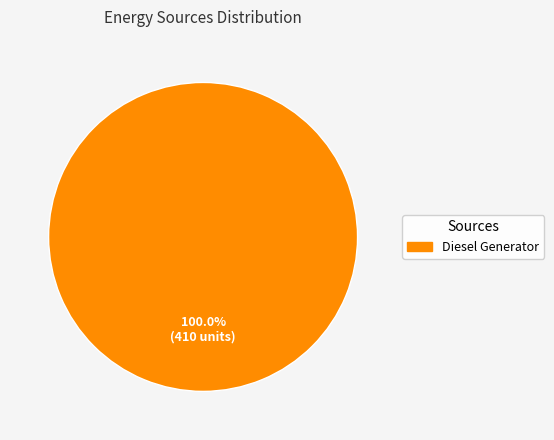

Rank the categories by value from lowest to highest.

Diesel Generator